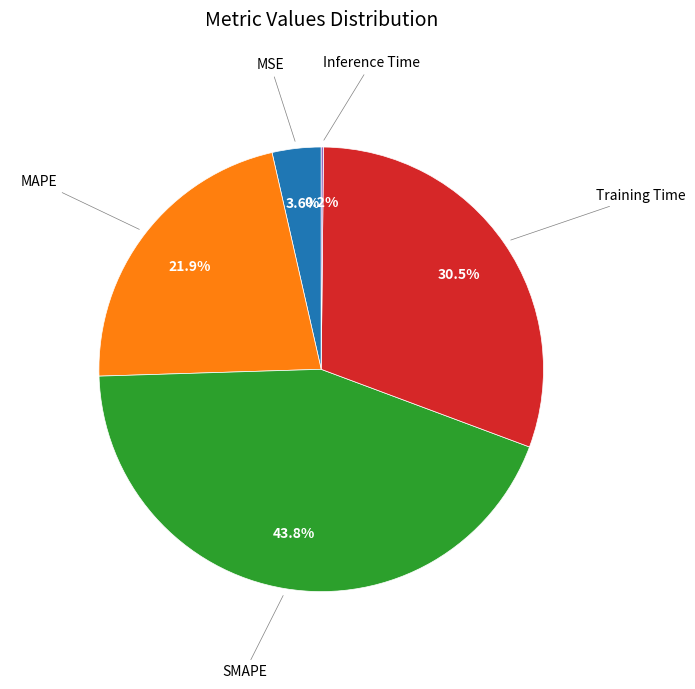

Is there any slice that represents more than half of the pie?

No